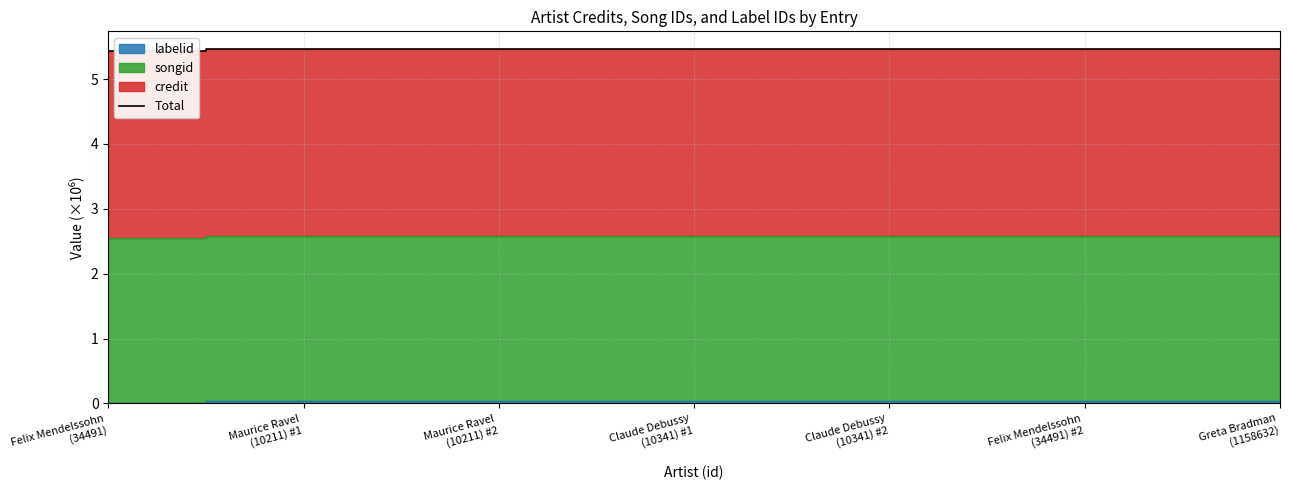

What is the greatest value displayed?

5.5